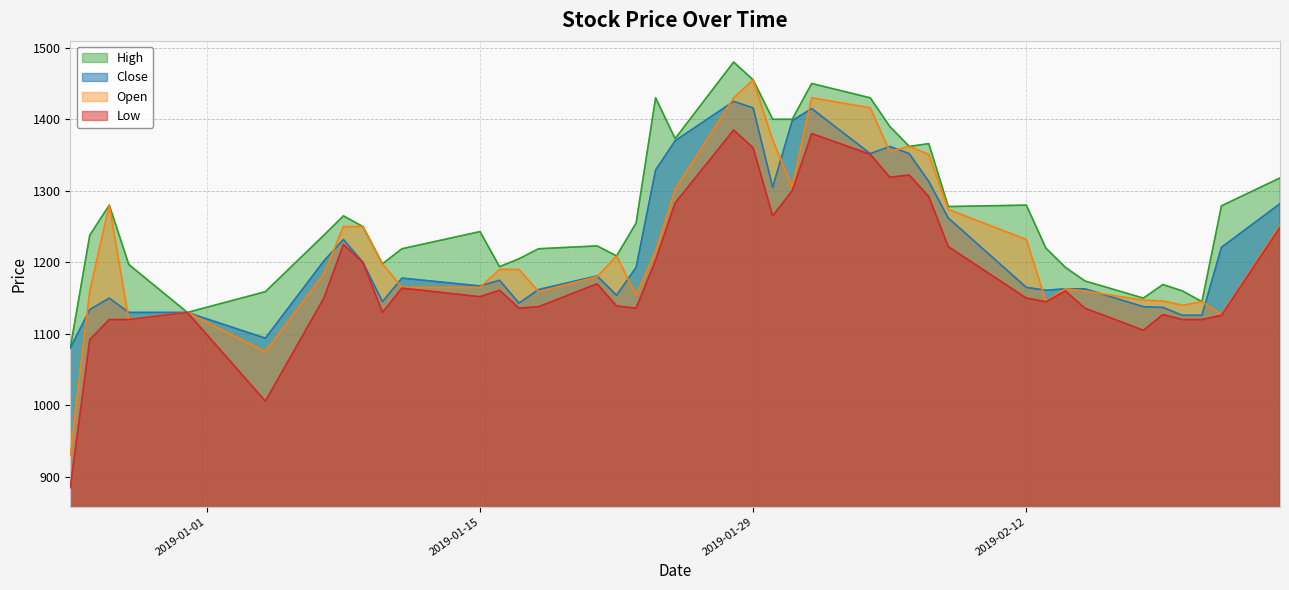

What is the maximum value for High?

1480